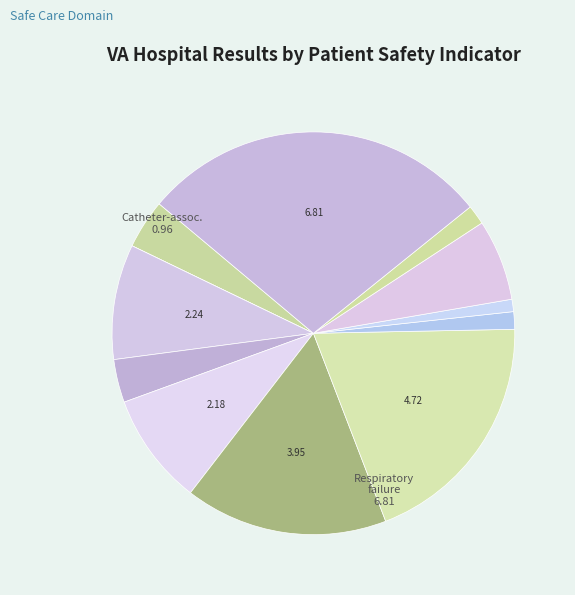

What is the smallest slice in the pie chart?

Central line-associated bloodstream infection